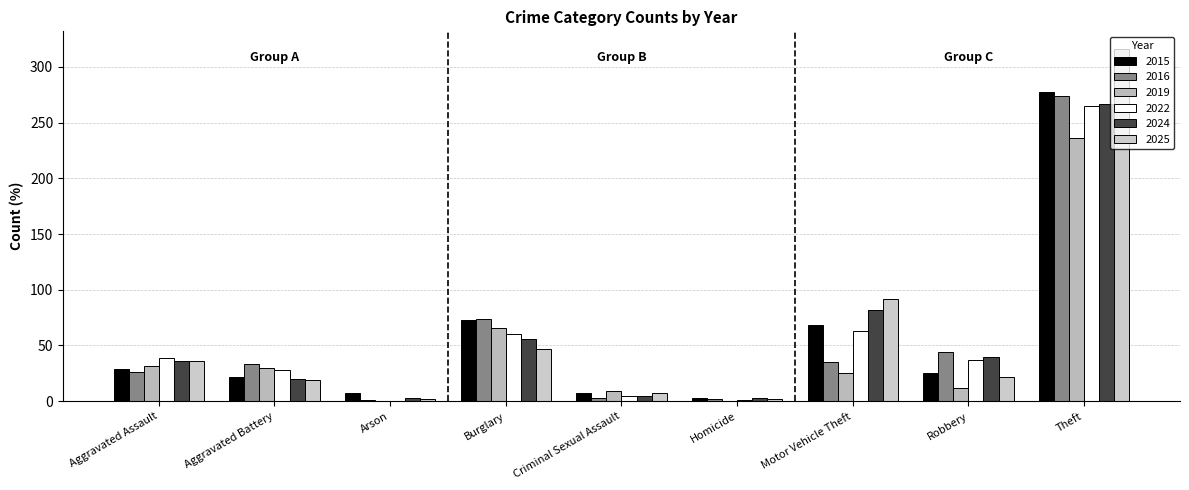

What is the difference between the maximum and minimum values in the 2025 series?

314